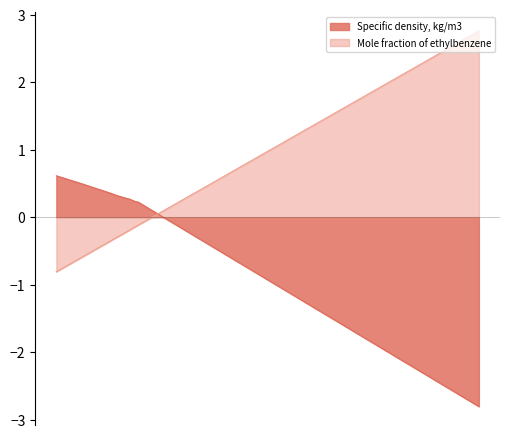

Which category has the highest value in the Mole fraction of ethylbenzene series?

1.0